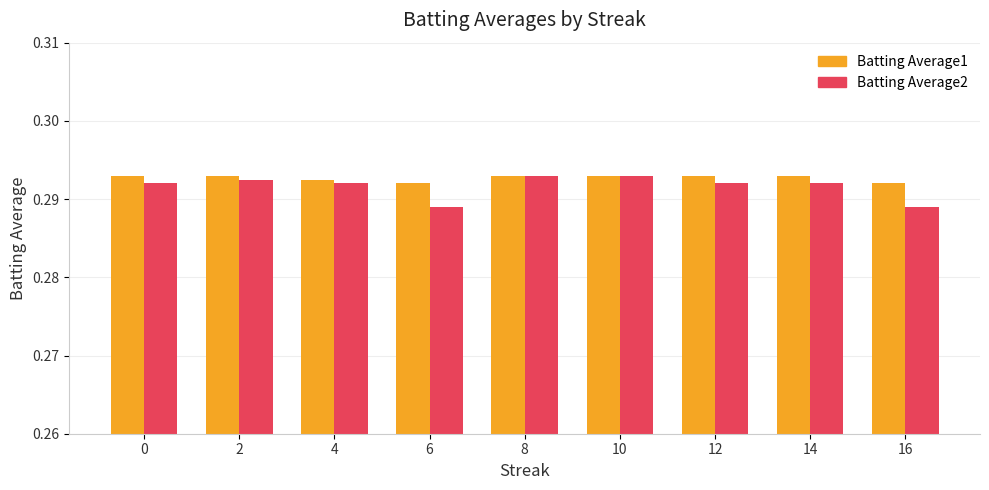

Rank the series at 6 from lowest to highest value.

Batting Average2, Batting Average1